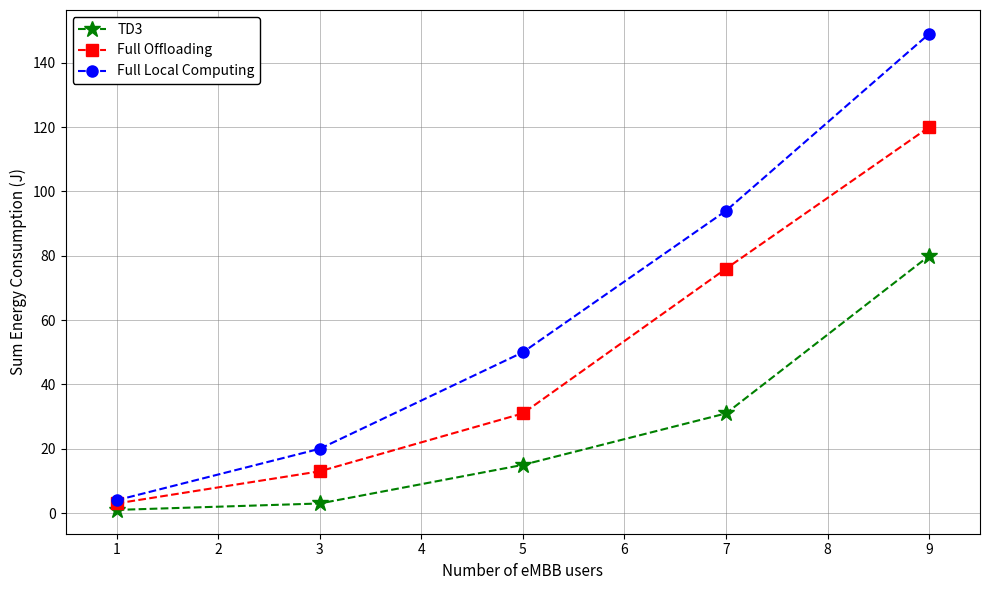

Rank the series at 7 from lowest to highest value.

TD3, Full Offloading, Full Local Computing